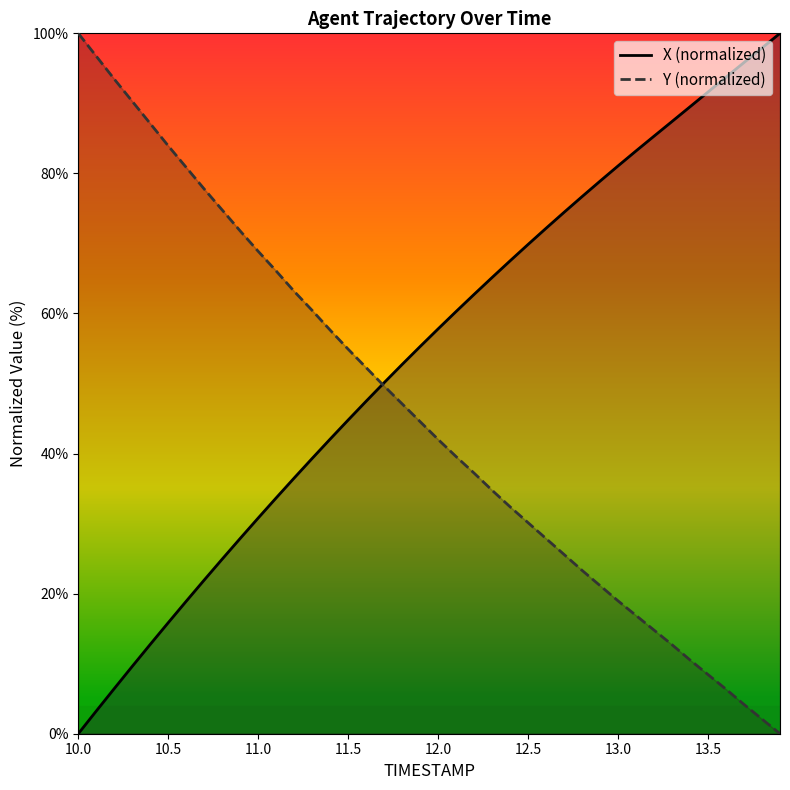

Reading right to left, list all the values displayed in this chart.

X: 13.9=100.0	13.8=97.9	13.7=95.8	13.6=93.7	13.5=91.6	13.4=89.5	13.3=87.4	13.2=85.3	13.1=83.2	13.0=81.1	12.9=78.9	12.8=76.7	12.7=74.4	12.6=72.2	12.5=69.9	12.4=67.5	12.3=65.1	12.2=62.7	12.1=60.3	12.0=57.8	11.9=55.3	11.8=52.7	11.7=50.1	11.6=47.5	11.5=44.8	11.4=42.1	11.3=39.3	11.2=36.5	11.1=33.7	11.0=30.8	10.9=27.9	10.8=24.9	10.7=21.9	10.6=18.9	10.5=15.9	10.4=12.8	10.3=9.6	10.2=6.4	10.1=3.2	10.0=0.0
Y: 13.9=0.0	13.8=2.1	13.7=4.2	13.6=6.4	13.5=8.4	13.4=10.5	13.3=12.7	13.2=14.8	13.1=16.9	13.0=19.0	12.9=21.1	12.8=23.3	12.7=25.6	12.6=27.9	12.5=30.1	12.4=32.4	12.3=34.8	12.2=37.2	12.1=39.6	12.0=42.0	11.9=44.6	11.8=47.1	11.7=49.6	11.6=52.3	11.5=54.9	11.4=57.6	11.3=60.4	11.2=63.2	11.1=66.1	11.0=68.9	10.9=71.8	10.8=74.8	10.7=77.8	10.6=80.9	10.5=83.9	10.4=87.1	10.3=90.3	10.2=93.5	10.1=96.7	10.0=100.0